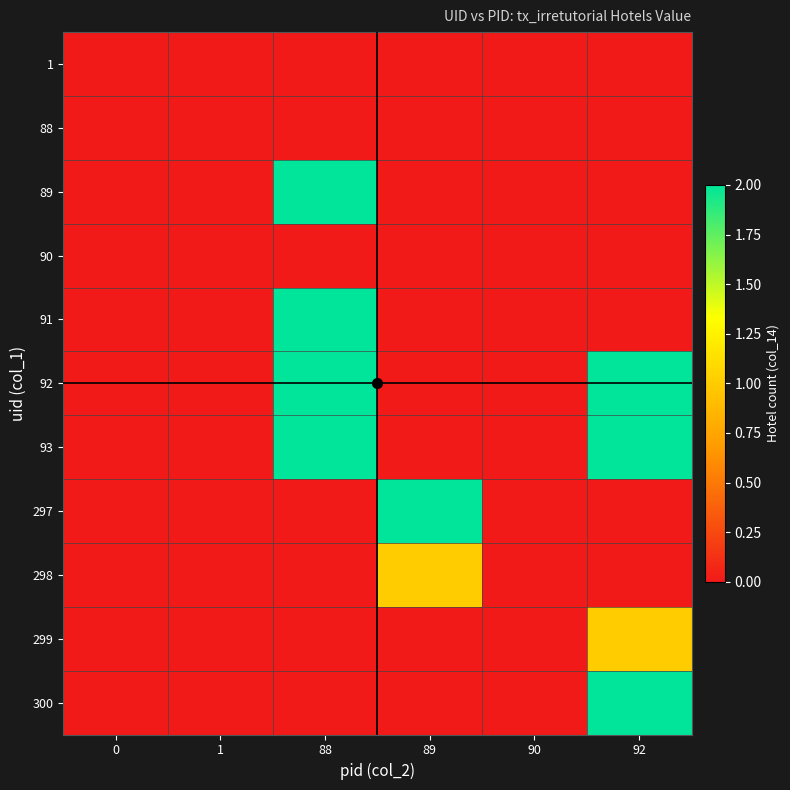

Which series has the largest total across all categories?

92